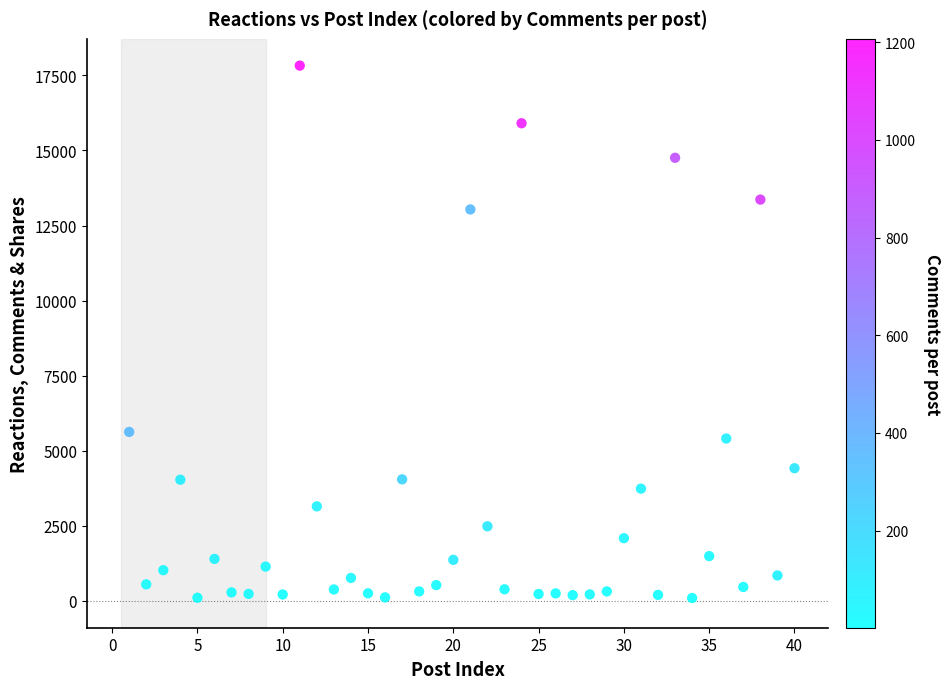

What Y value in the scatter plot is closest to 8961?

5628